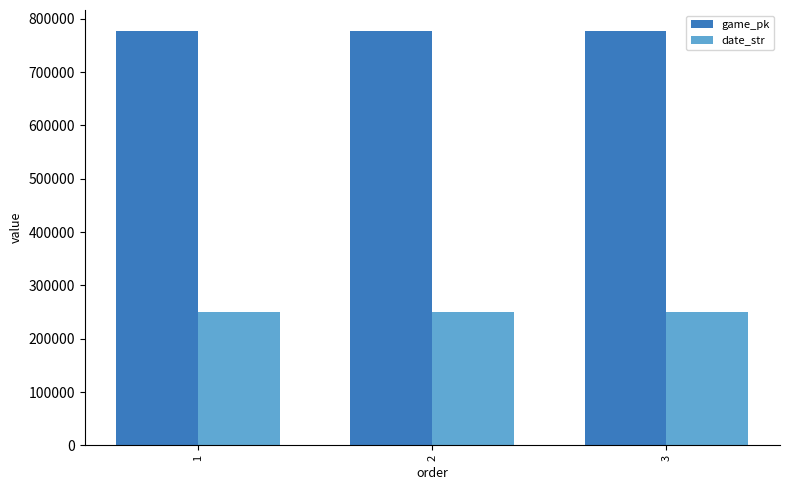

Is the value of game_pk at 1 greater than the value of date_str at 2?

Yes